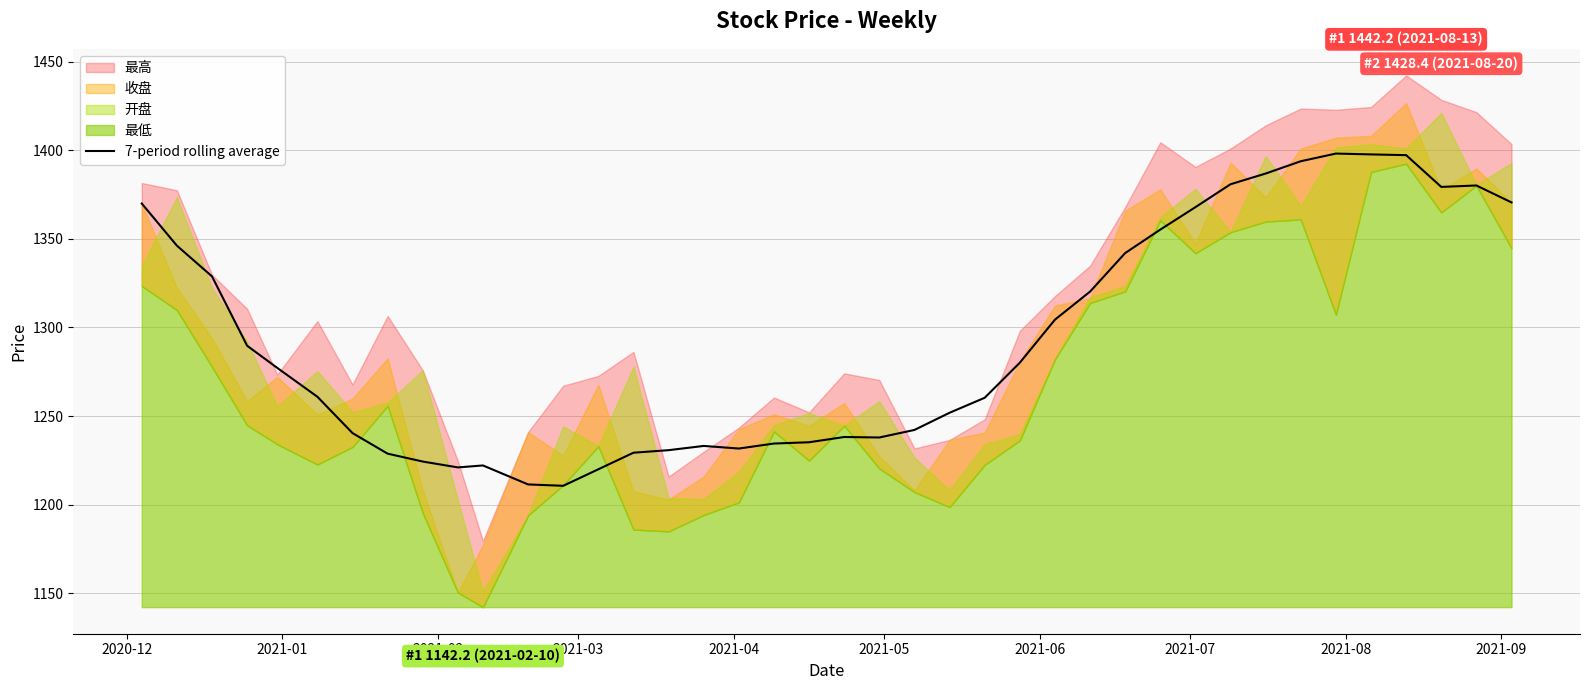

True or false: the data has more than 0 interior local peaks.

True